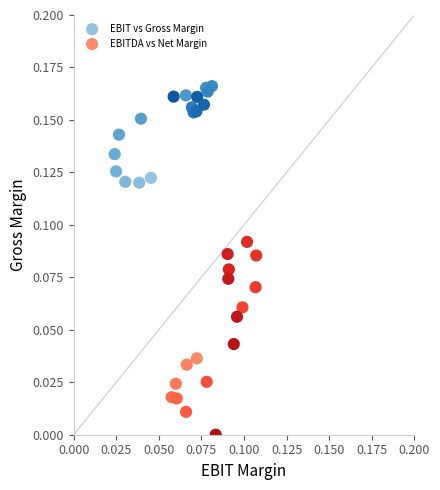

Which series reaches the maximum Y coordinate?

EBIT vs Gross Margin